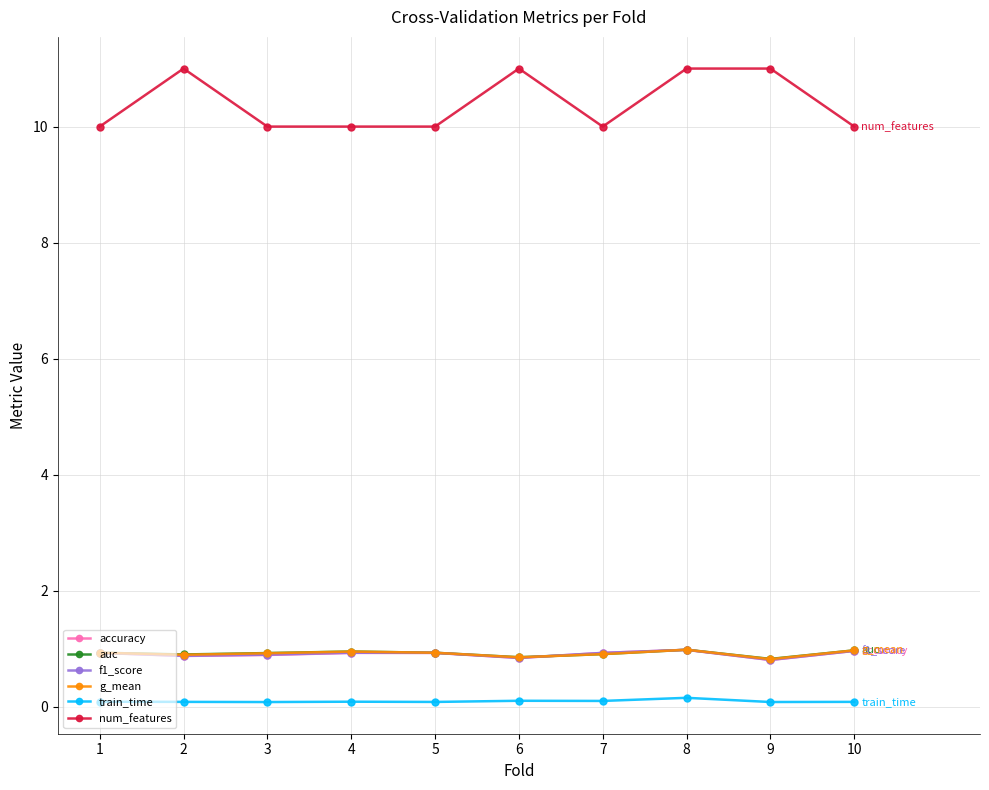

Is it true that auc equals 0.2 at 5?

False